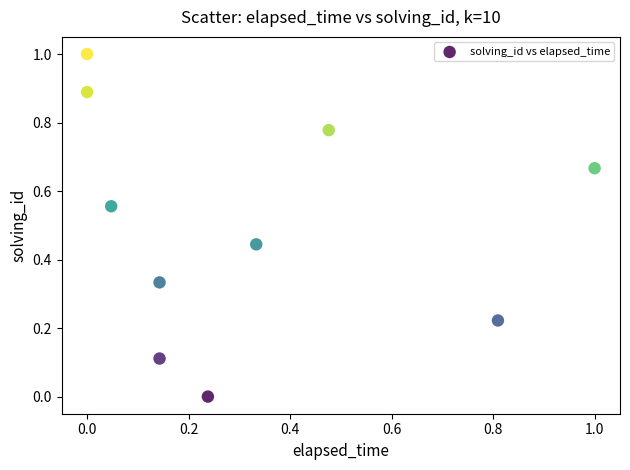

What is the range of X values (max minus min)?

1.0